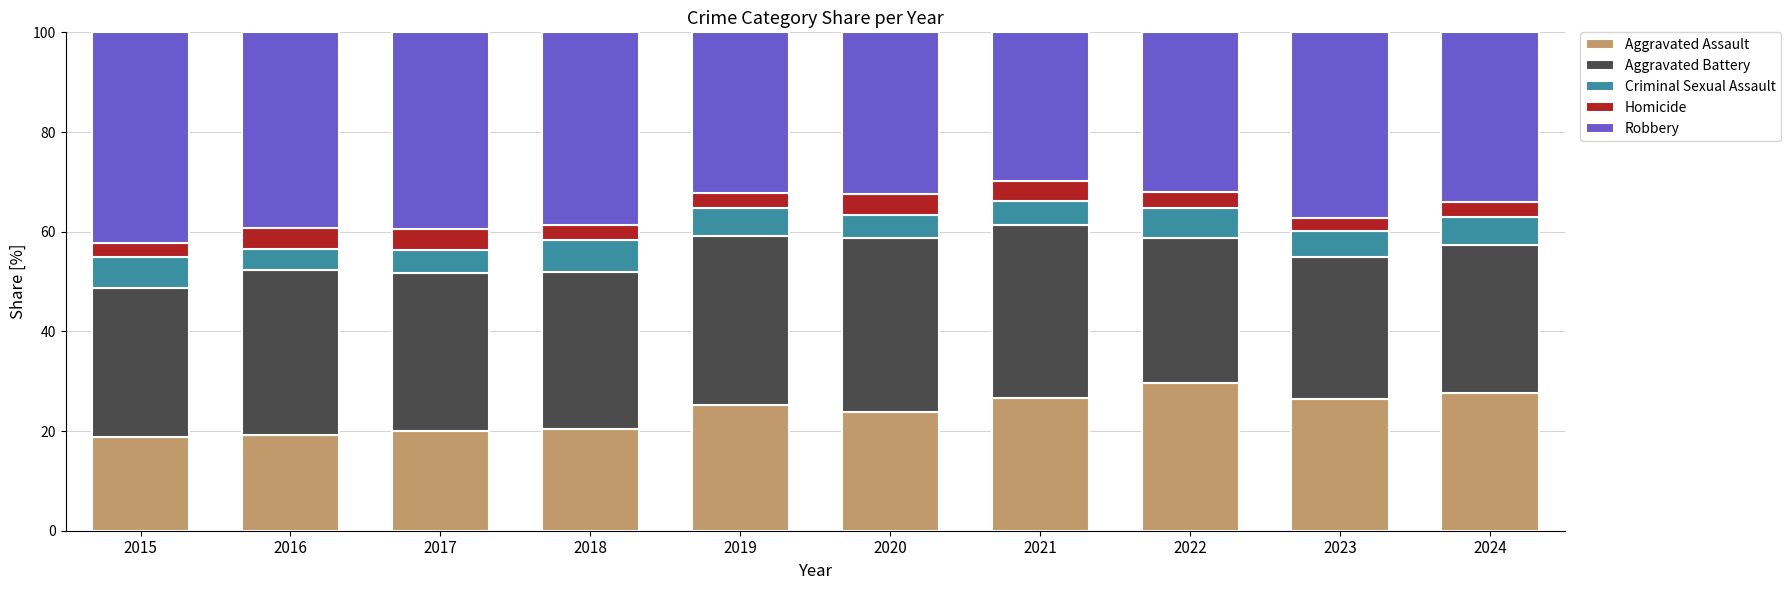

What is the difference between the second highest and second lowest values in the Aggravated Assault series?

8.4